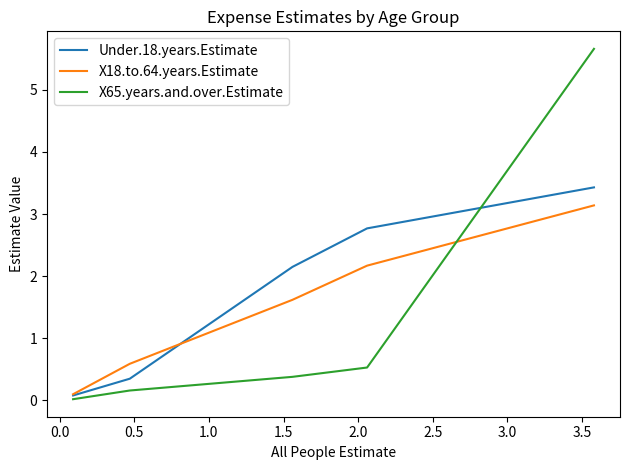

Which series has the largest range (max minus min)?

X65.years.and.over.Estimate